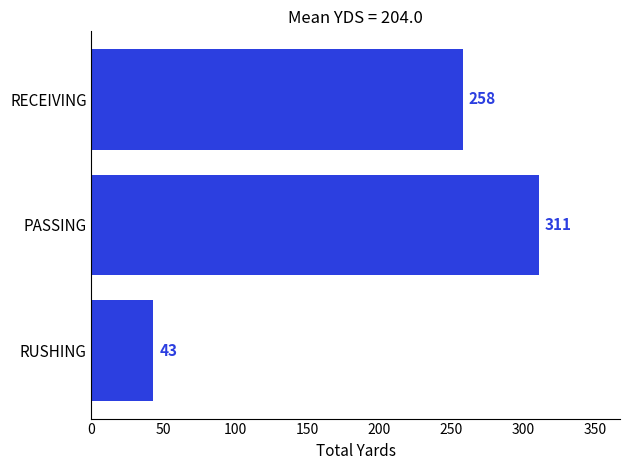

What is the greatest value displayed?

311